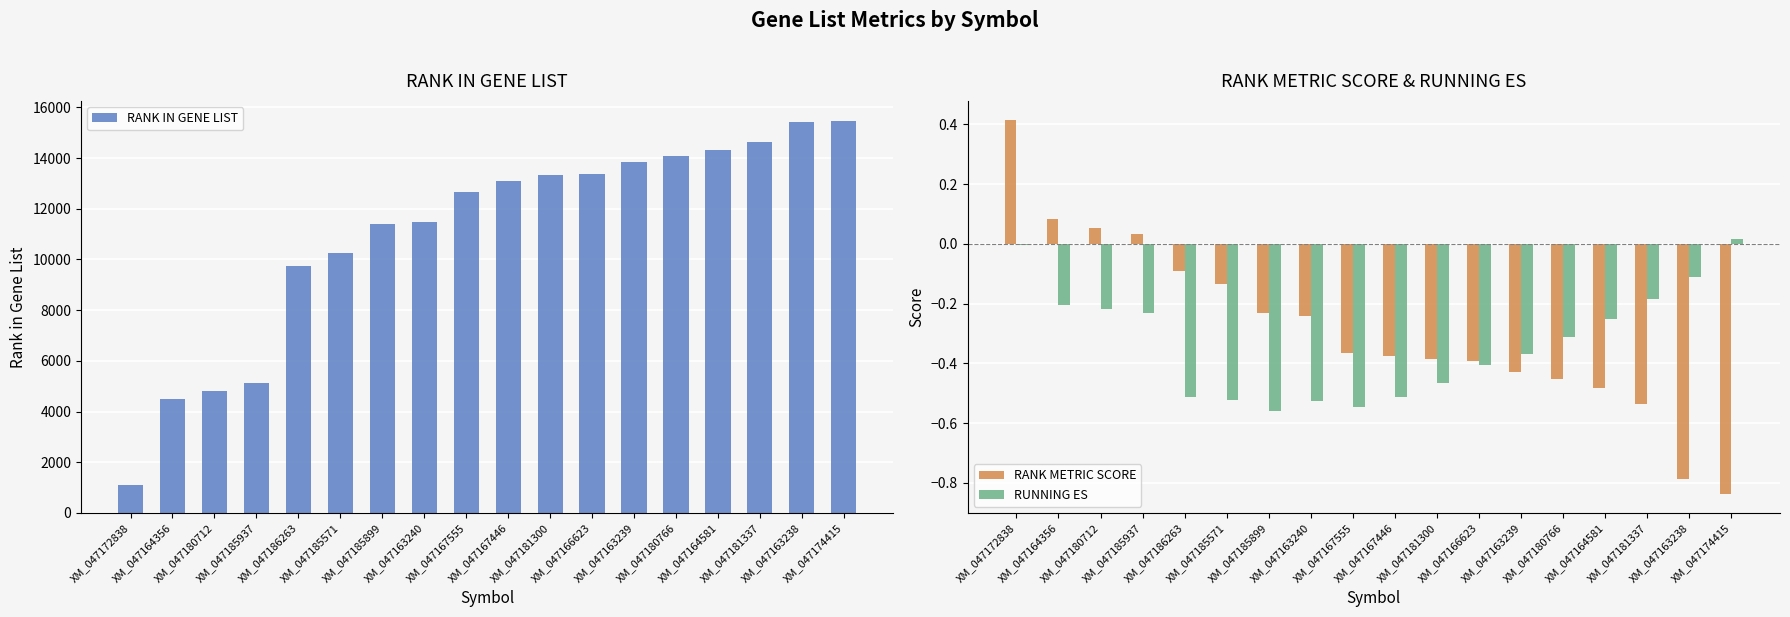

What are all the series names shown in the legend?

RANK IN GENE LIST, RANK METRIC SCORE, RUNNING ES